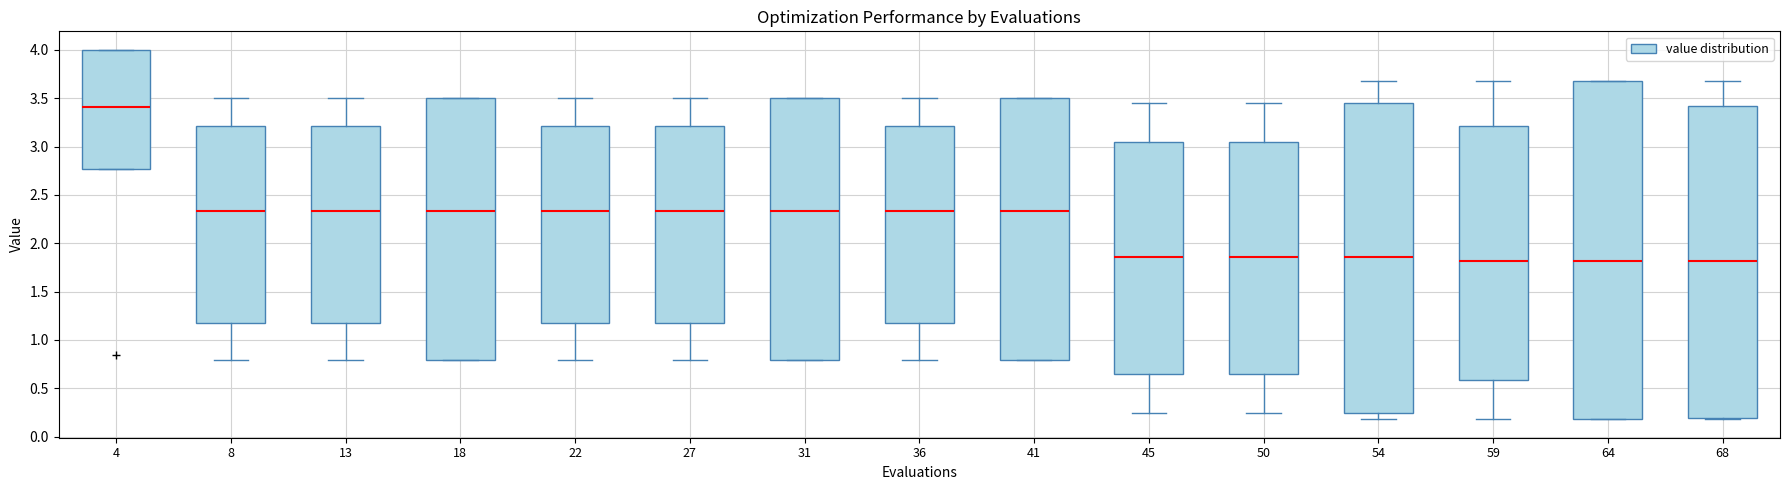

Reading left to right, read every box against the y-axis: the position of its median line, the range the box covers, and the ends of its whiskers. The values are not printed on the chart, so give them approximately, as read against the axis.

4: median 3.40, box 2.75 to 4.00, whiskers 2.75 to 4.00
8: median 2.35, box 1.20 to 3.20, whiskers 0.80 to 3.50
13: median 2.35, box 1.20 to 3.20, whiskers 0.80 to 3.50
18: median 2.35, box 0.80 to 3.50, whiskers 0.80 to 3.50
22: median 2.35, box 1.20 to 3.20, whiskers 0.80 to 3.50
27: median 2.35, box 1.20 to 3.20, whiskers 0.80 to 3.50
31: median 2.35, box 0.80 to 3.50, whiskers 0.80 to 3.50
36: median 2.35, box 1.20 to 3.20, whiskers 0.80 to 3.50
41: median 2.35, box 0.80 to 3.50, whiskers 0.80 to 3.50
45: median 1.85, box 0.65 to 3.05, whiskers 0.25 to 3.45
50: median 1.85, box 0.65 to 3.05, whiskers 0.25 to 3.45
54: median 1.85, box 0.25 to 3.45, whiskers 0.20 to 3.70
59: median 1.80, box 0.60 to 3.20, whiskers 0.20 to 3.70
64: median 1.80, box 0.20 to 3.70, whiskers 0.20 to 3.70
68: median 1.80, box 0.20 to 3.40, whiskers 0.20 (just below the box's lower edge) to 3.70